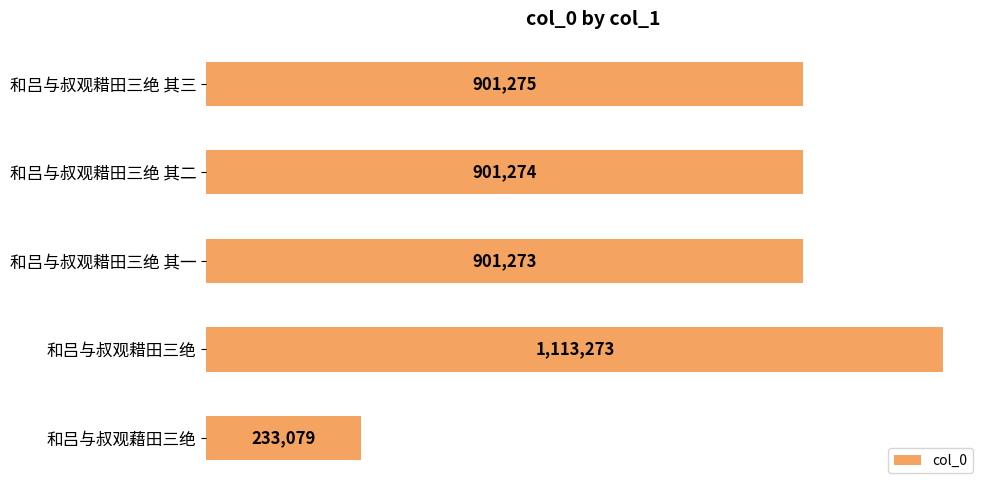

Are the bars horizontal?

Yes